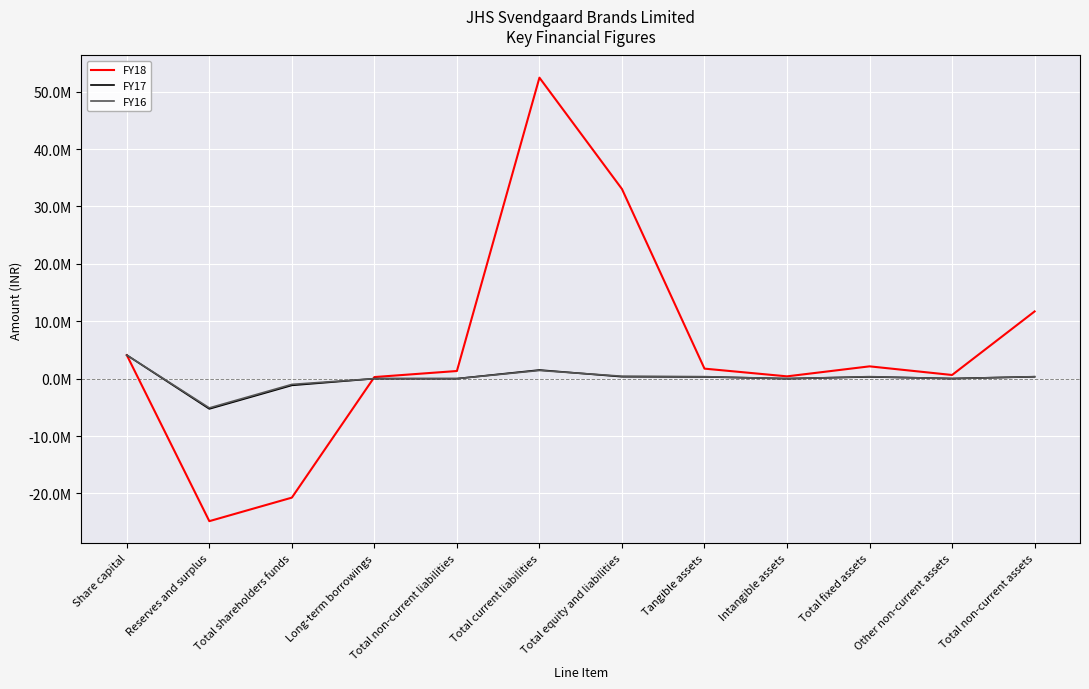

Does the chart display data point markers on the line(s)?

No